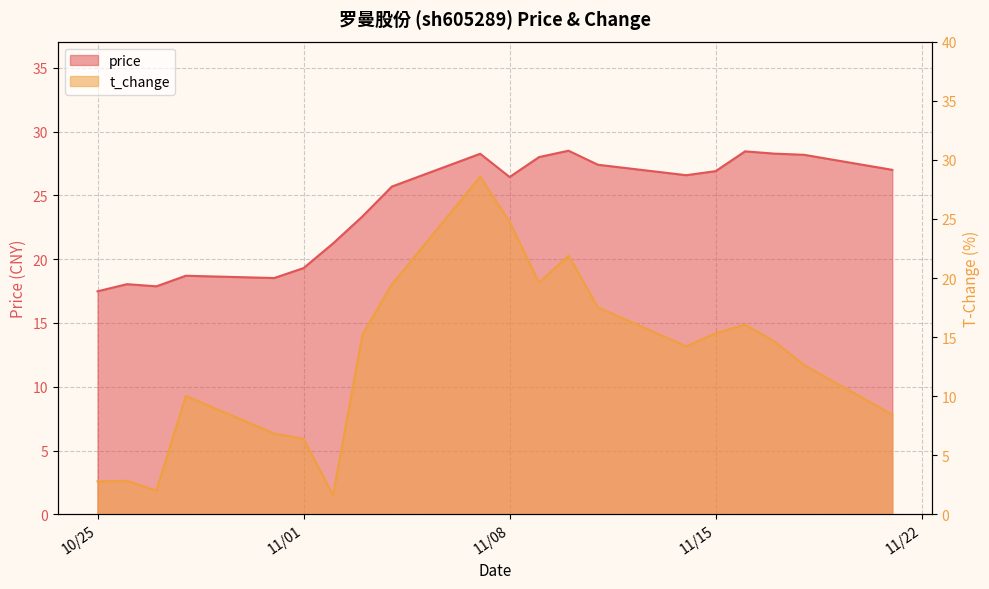

True or false: t_change and price intersect in this chart.

True